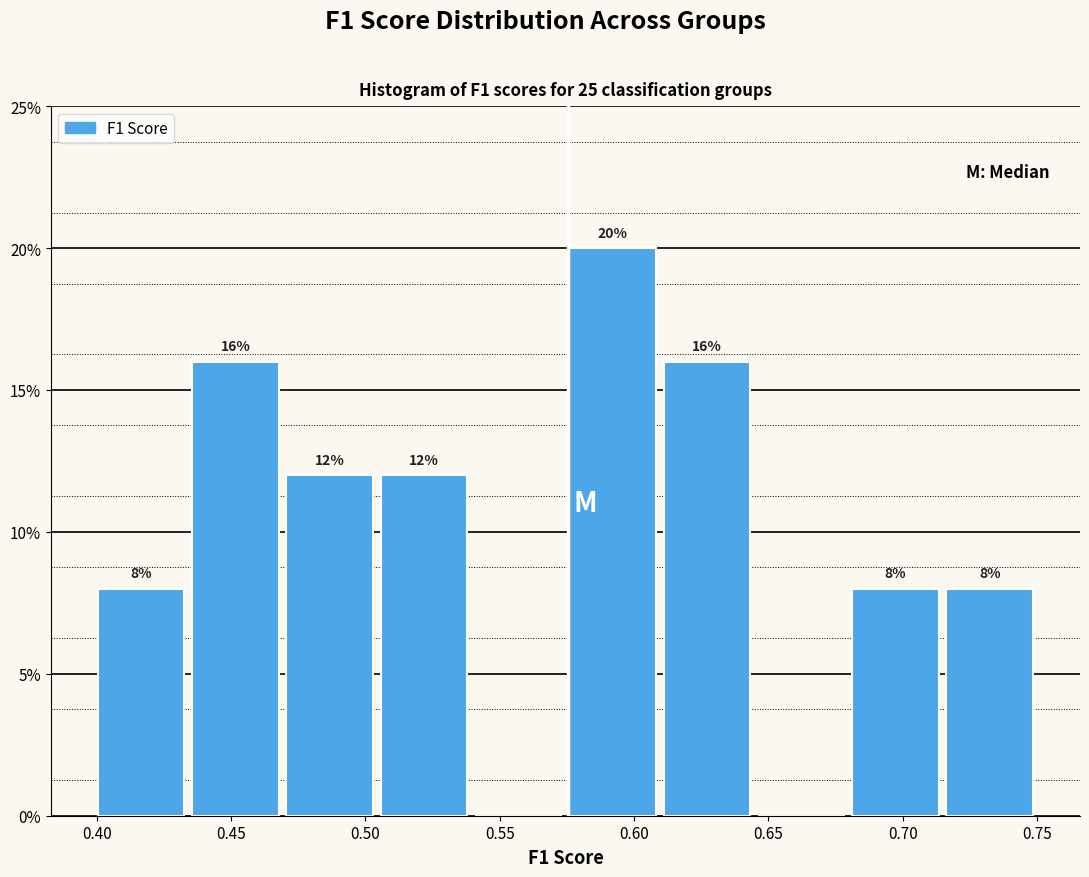

Over which range of the x-axis is the bar tallest?

0.575 to 0.610